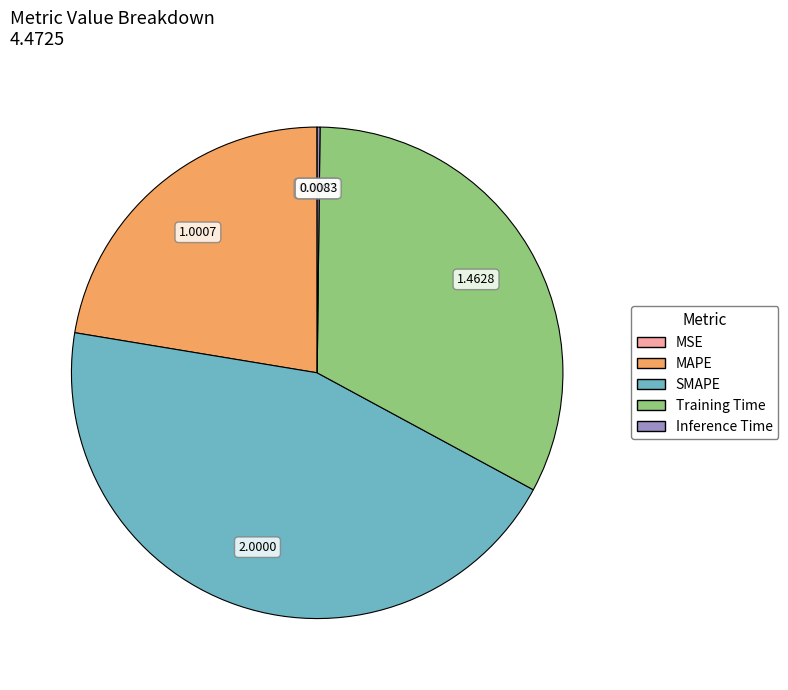

Which has a higher value, Training Time or SMAPE?

SMAPE